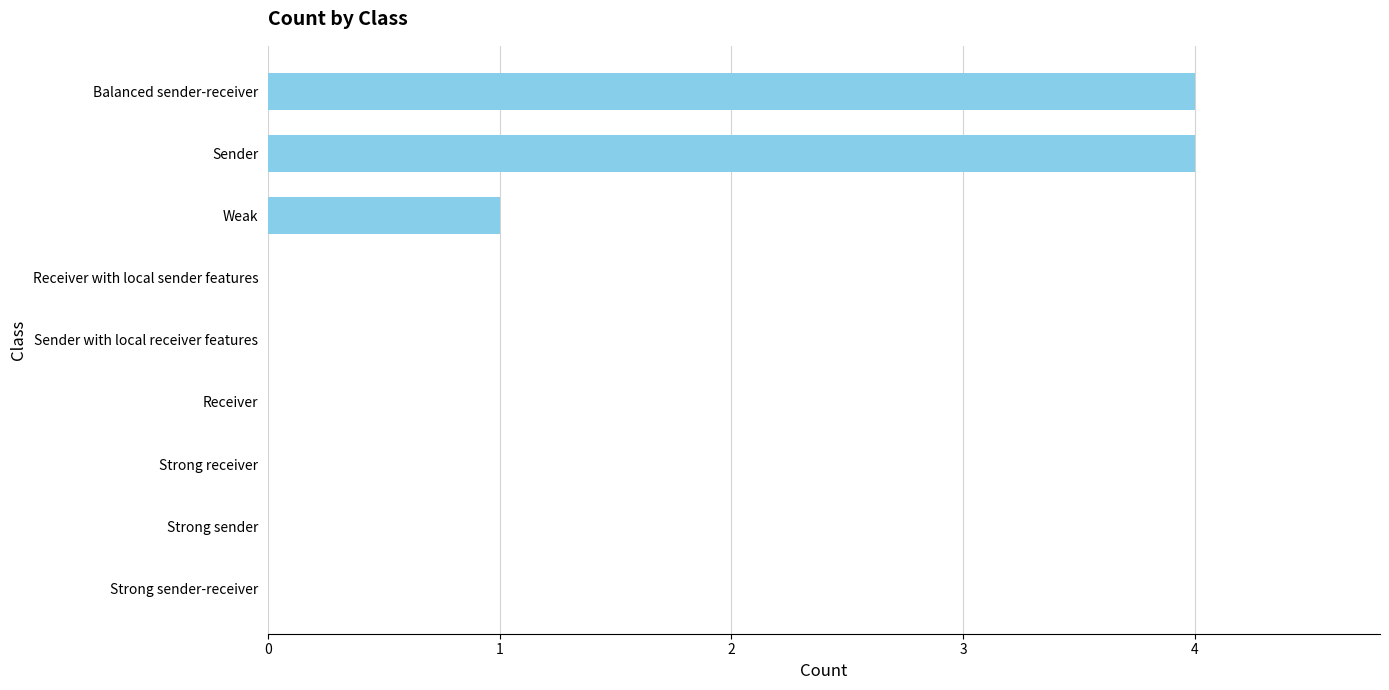

What is the sum of all values?

9